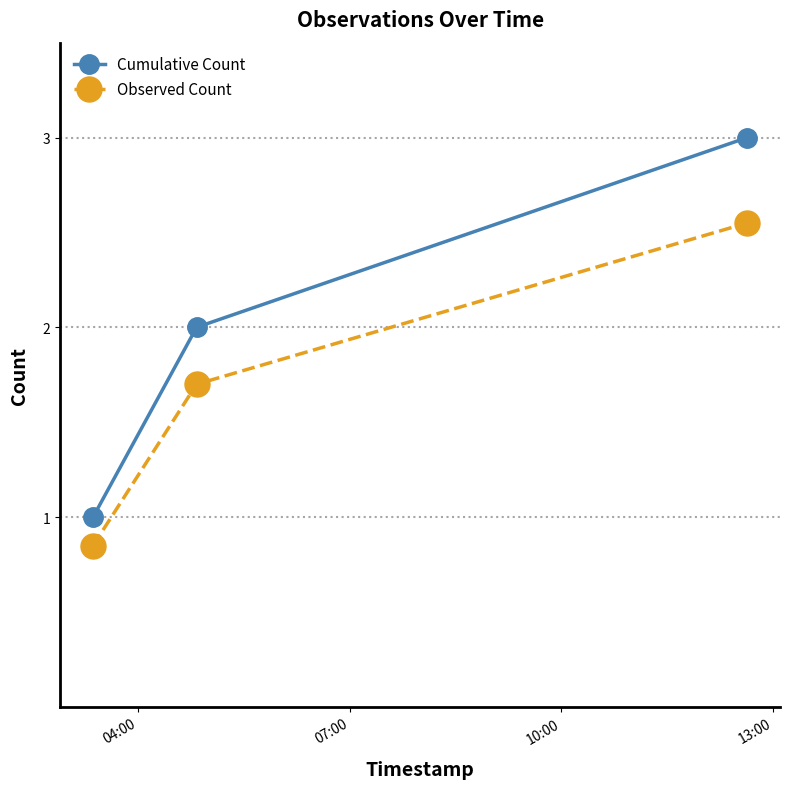

How many Observed Count values are between 0 and 2?

2